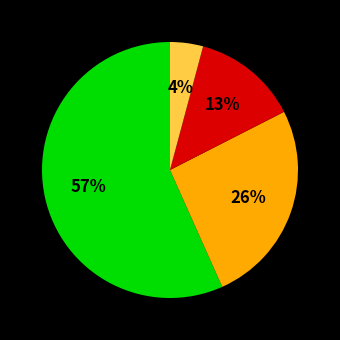

Does any single category account for the majority?

Yes